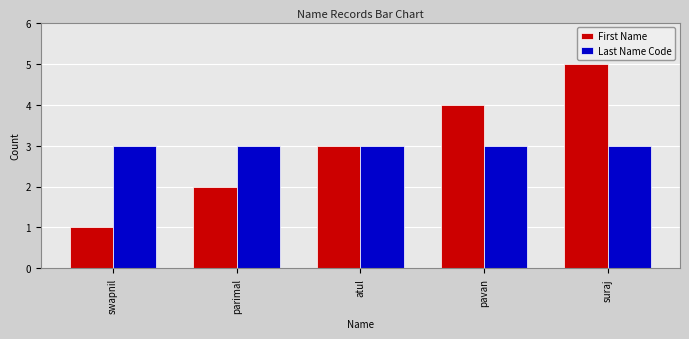

How many categories are shown in the chart?

5